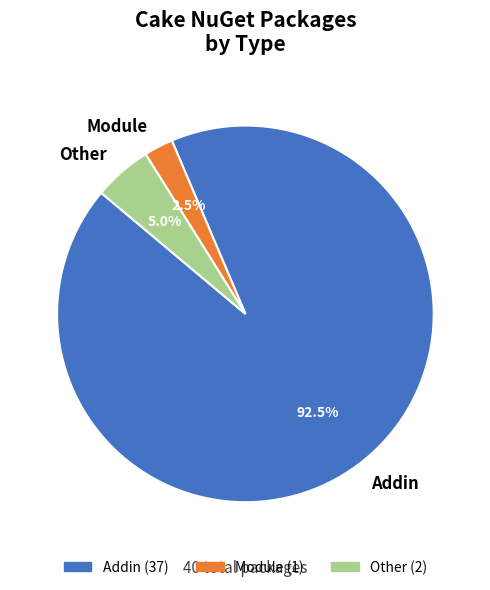

Which slice is the largest?

Addin